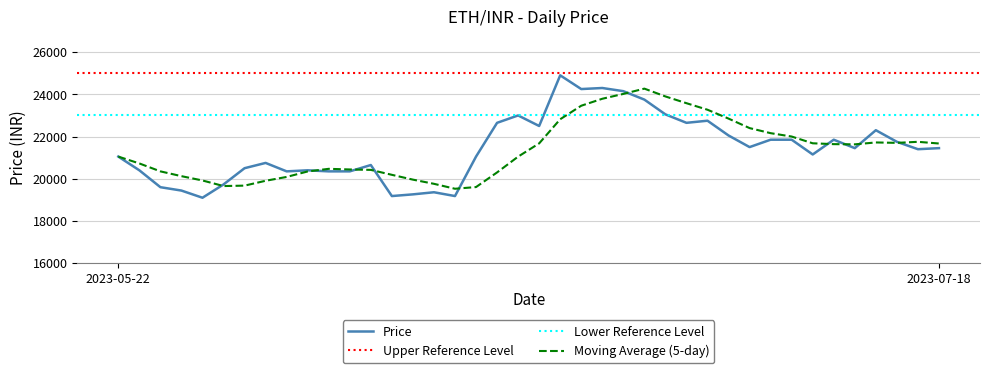

Reading left to right, transcribe all the data shown in this chart.

21050	20400	19600	19440	19100	19730	20500	20750	20350	20400	20350	20350	20650	19180	19260	19360	19180	21050	22650	23000	22500	24900	24250	24300	24150	23750	23050	22650	22750	22050	21500	21850	21850	21150	21850	21450	22300	21750	21400	21450